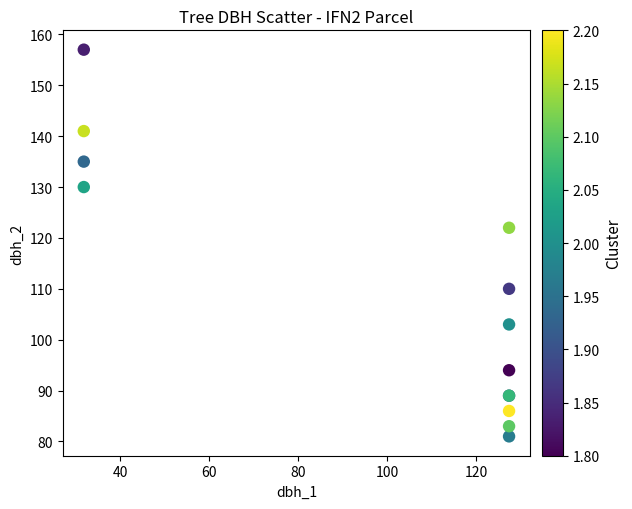

What Y value in the scatter plot is closest to 119?

122